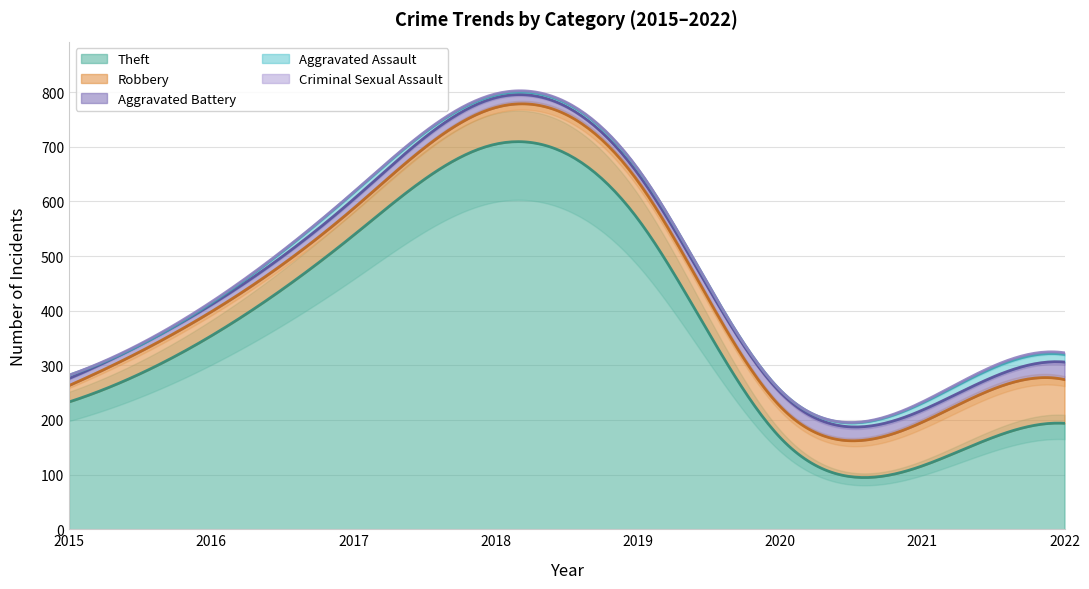

Is it true that Aggravated Assault equals 13 at 2021?

True